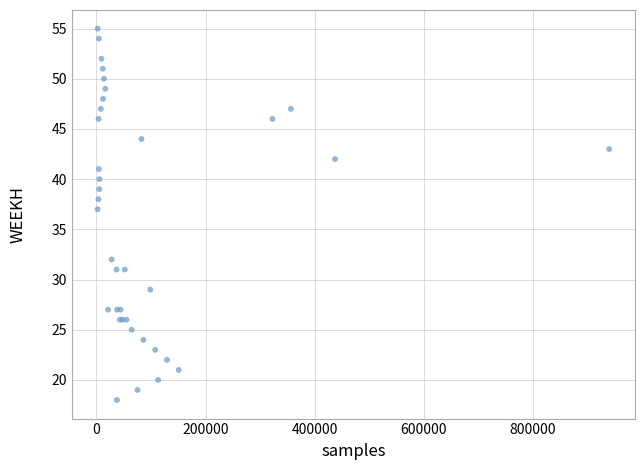

What Y value in the scatter plot is closest to 36?

37